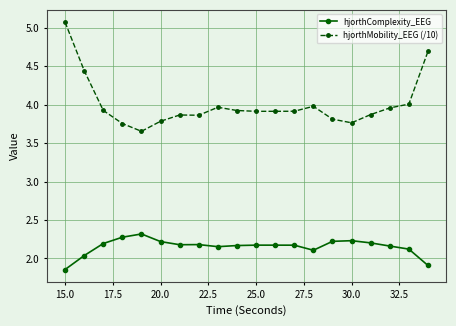

True or false: hjorthMobility_EEG (/10) has more than 2 interior local peaks.

True